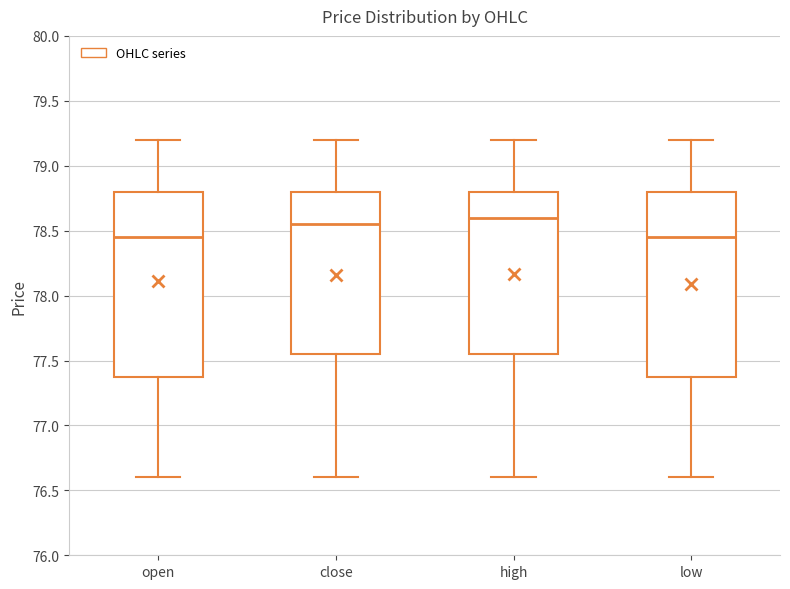

Reading left to right, read every box against the y-axis: the position of its median line, the range the box covers, and the ends of its whiskers. The values are not printed on the chart, so give them approximately, as read against the axis.

open: median 78.45, box 77.40 to 78.80, whiskers 76.60 to 79.20
close: median 78.55, box 77.55 to 78.80, whiskers 76.60 to 79.20
high: median 78.60, box 77.55 to 78.80, whiskers 76.60 to 79.20
low: median 78.45, box 77.40 to 78.80, whiskers 76.60 to 79.20